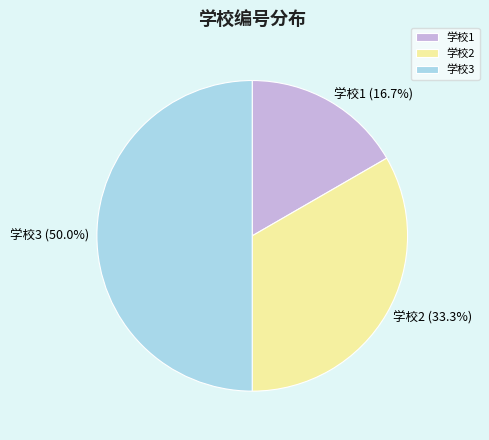

To the nearest percent, what is the difference between the largest and smallest slice percentages?

33%